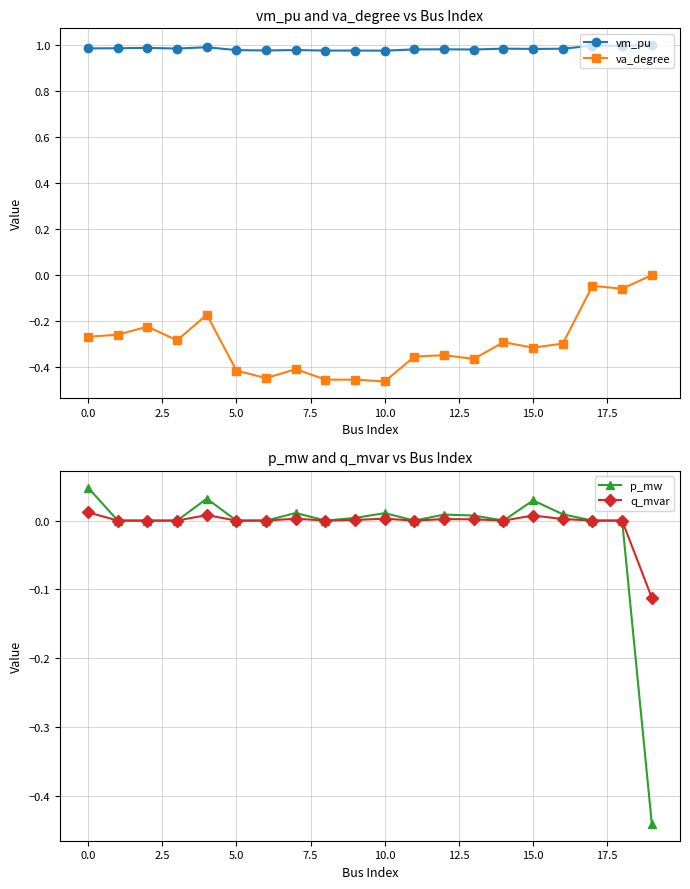

True or false: vm_pu and va_degree intersect in this chart.

False